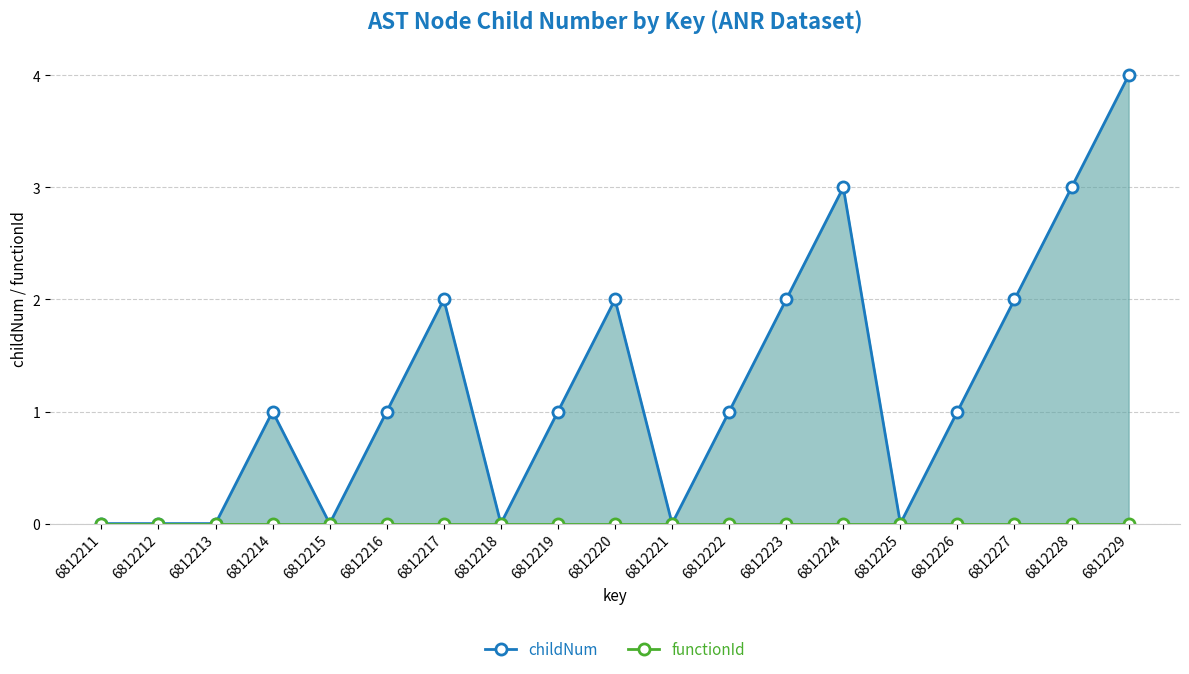

Rank the series at 6812219 from highest to lowest value.

childNum, functionId